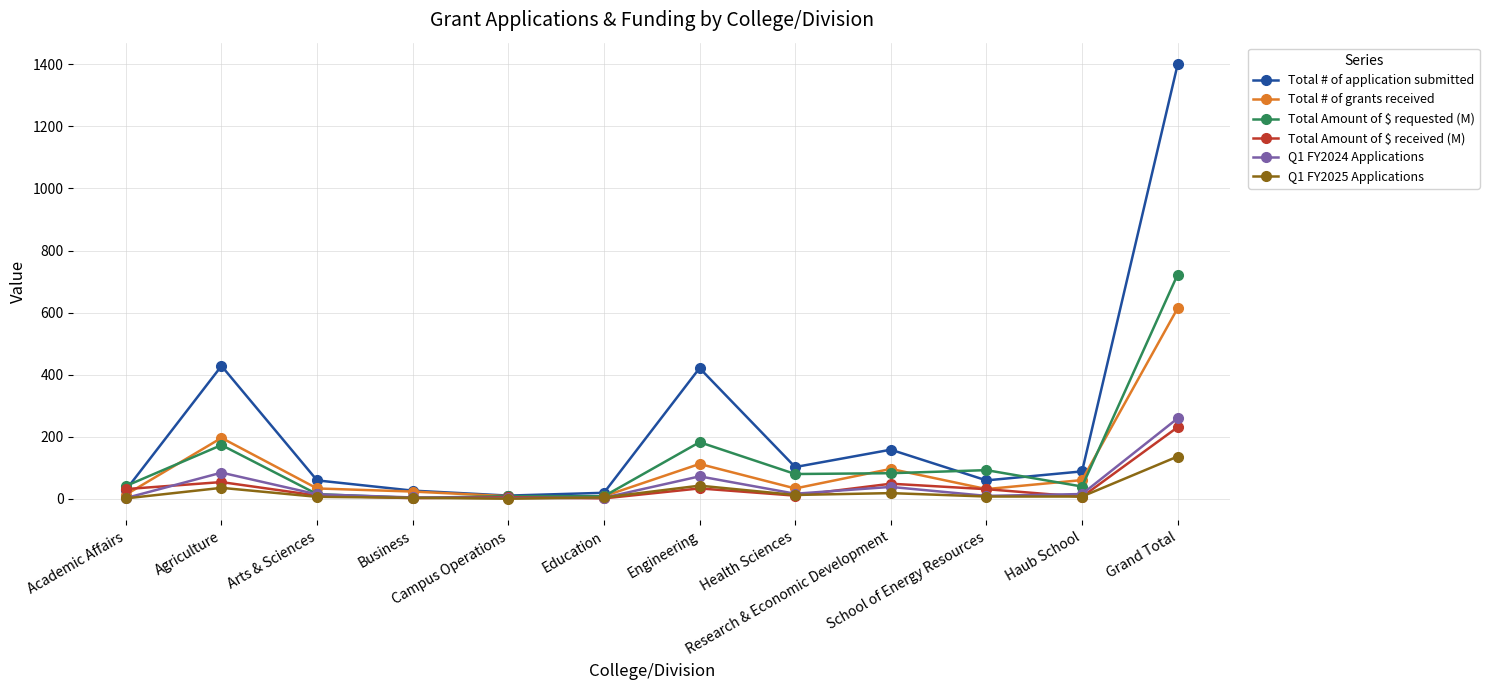

What is the label of the 2nd point from the right?

Haub School